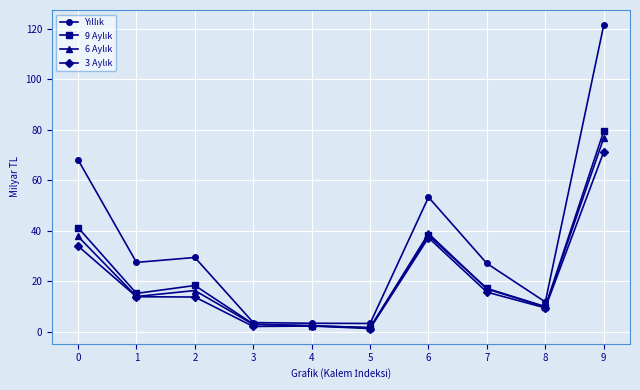

What is the greatest value displayed?

121.3